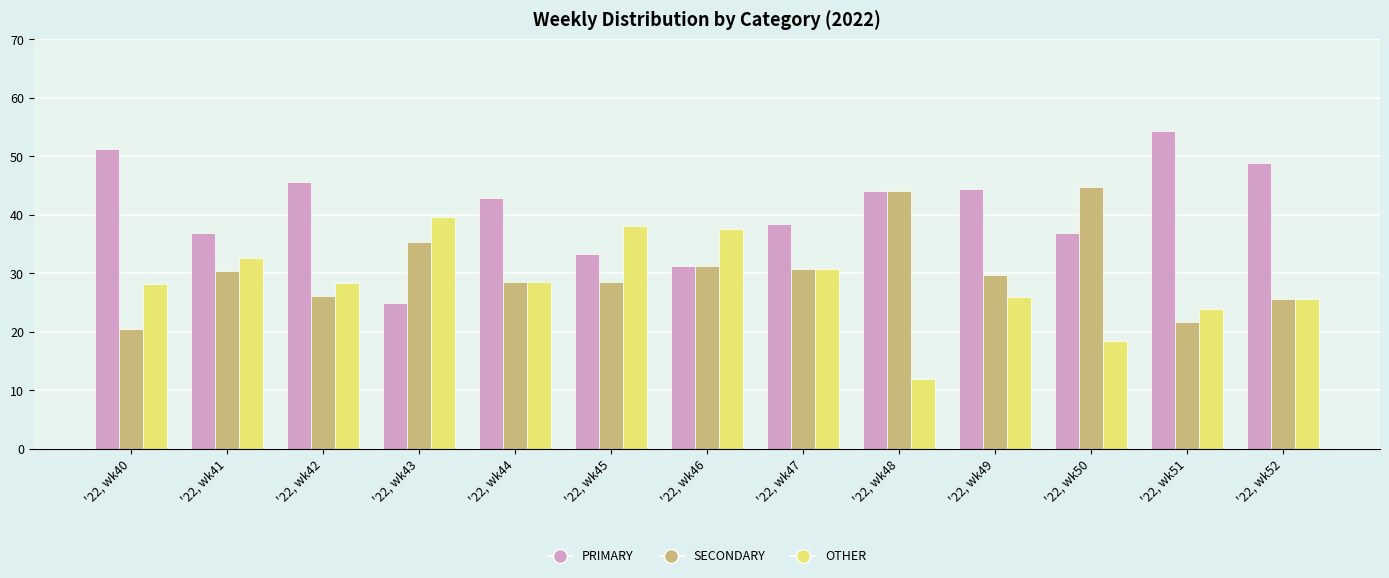

At which category does the chart reach its peak across all series?

'22, wk51